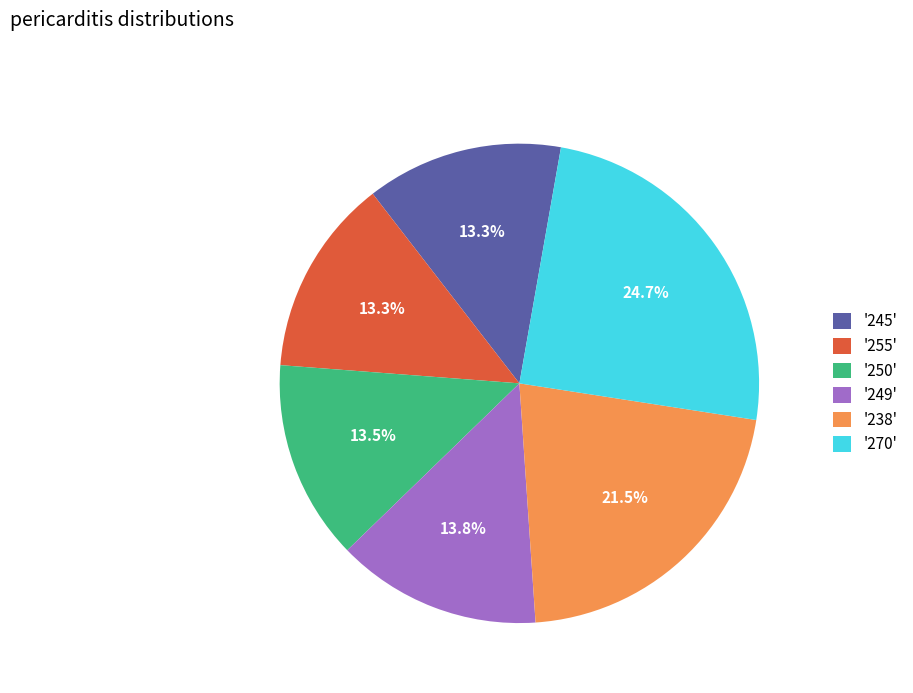

To the nearest percent, what is the average slice percentage?

17%